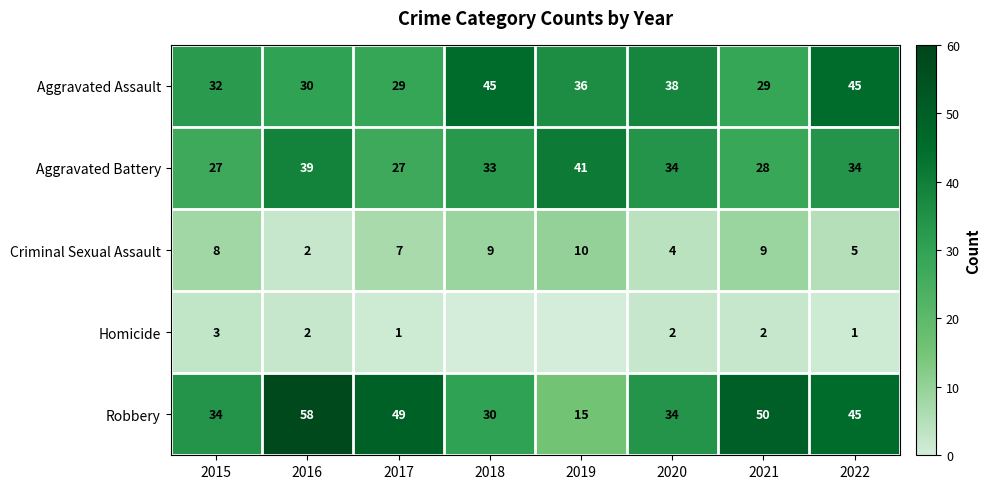

What is the sum of the Criminal Sexual Assault values at 2015 and 2018?

17